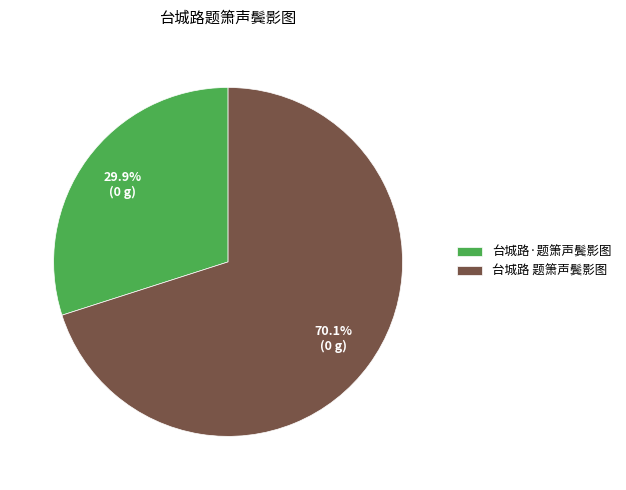

Which has a higher value, 台城路 题箫声鬓影图 or 台城路·题箫声鬓影图?

台城路 题箫声鬓影图